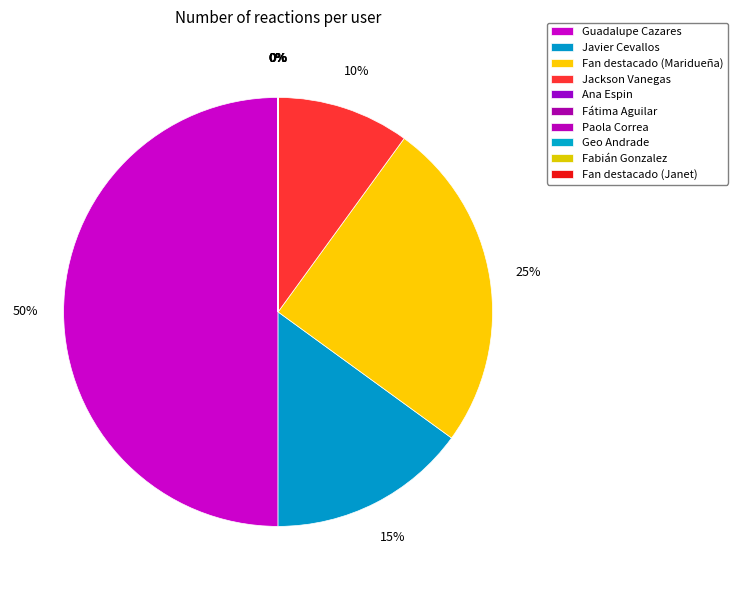

Rank the categories by value from highest to lowest.

Guadalupe Cazares, Fan destacado (Maridueña), Javier Cevallos, Jackson Vanegas, Ana Espin, Fátima Aguilar, Paola Correa, Geo Andrade, Fabián Gonzalez, Fan destacado (Janet)